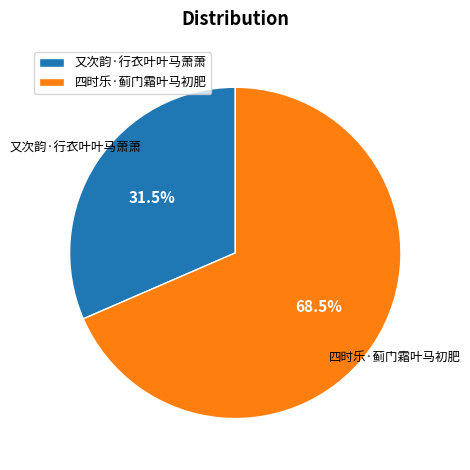

How much of the chart is everything except 四时乐·蓟门霜叶马初肥?

31.5%